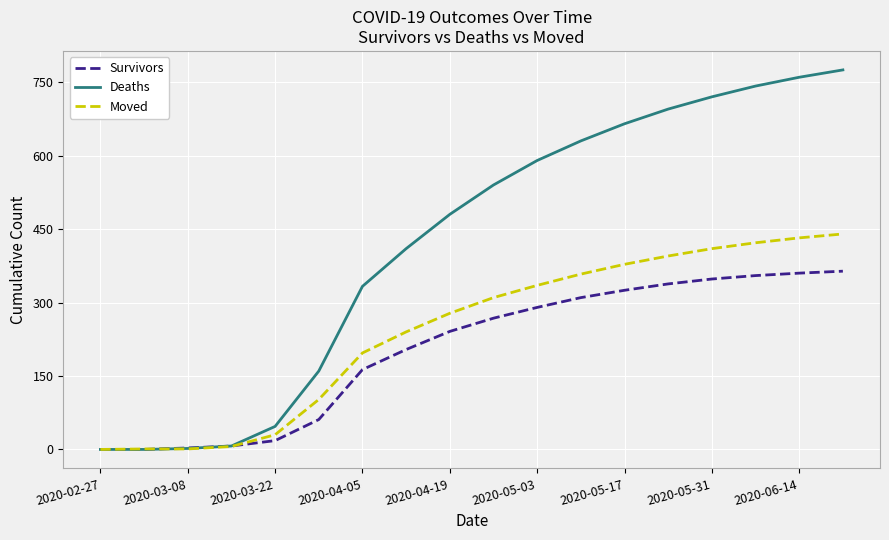

List the series in order of their peak value, lowest first.

Survivors, Moved, Deaths